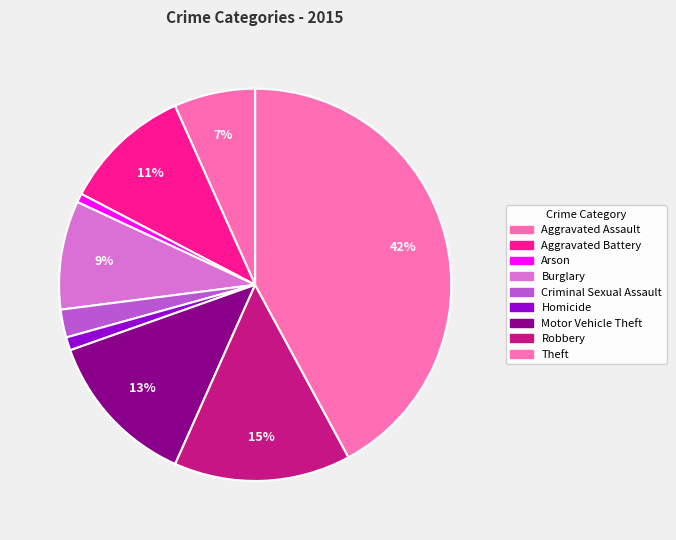

How many slices are in this pie chart?

9